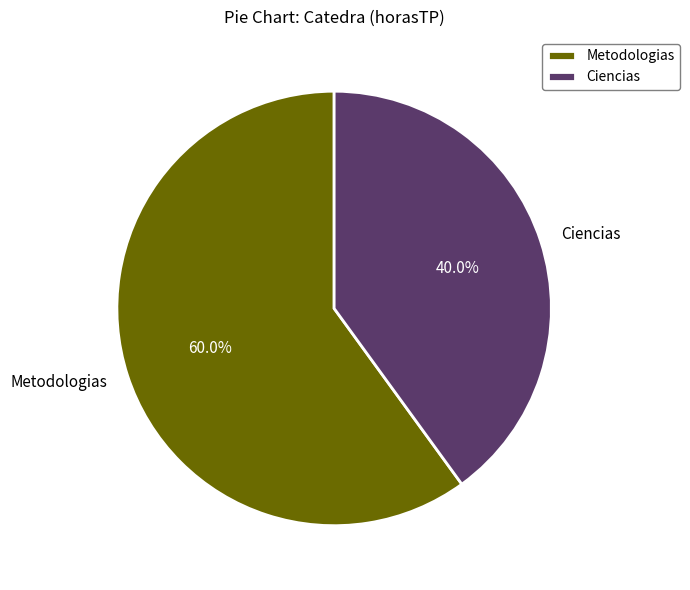

Rank the categories by value from lowest to highest.

Ciencias, Metodologias